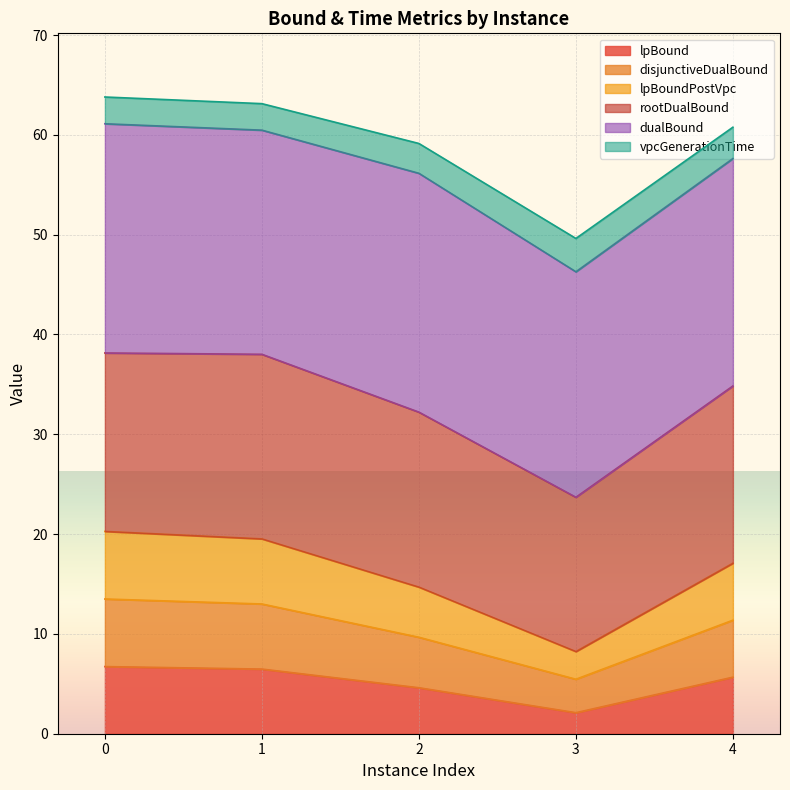

Between 1 and 4, which series saw the biggest shift?

lpBoundPostVpc